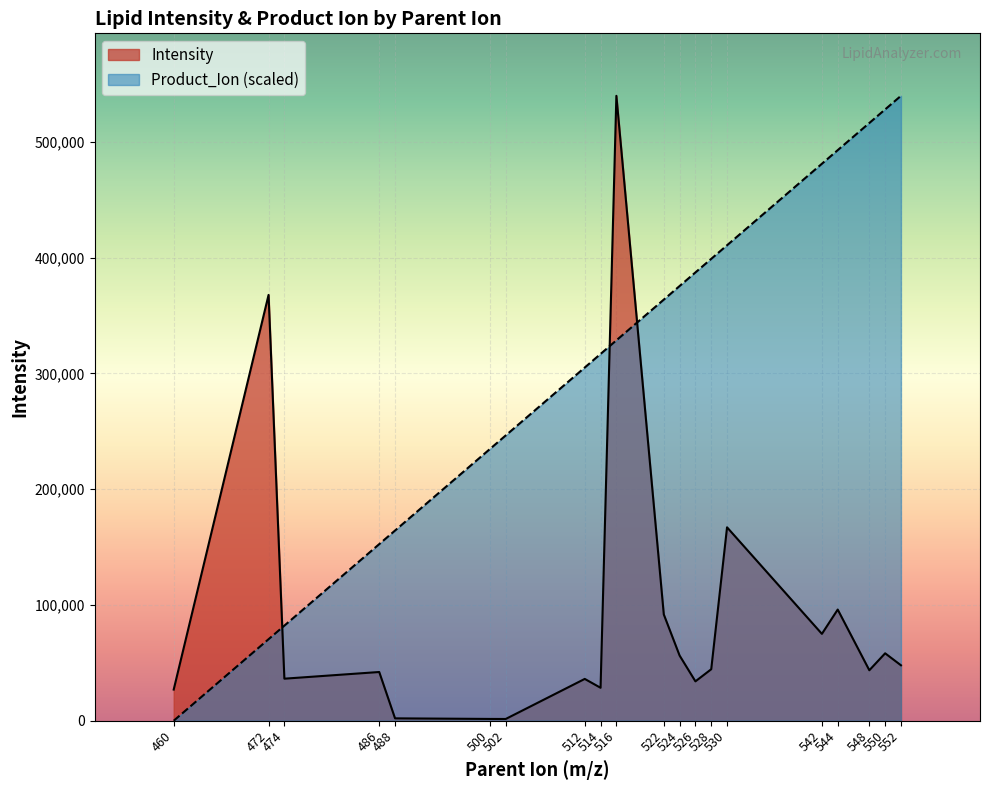

At which label does Product_Ion first exceed 363760?

522